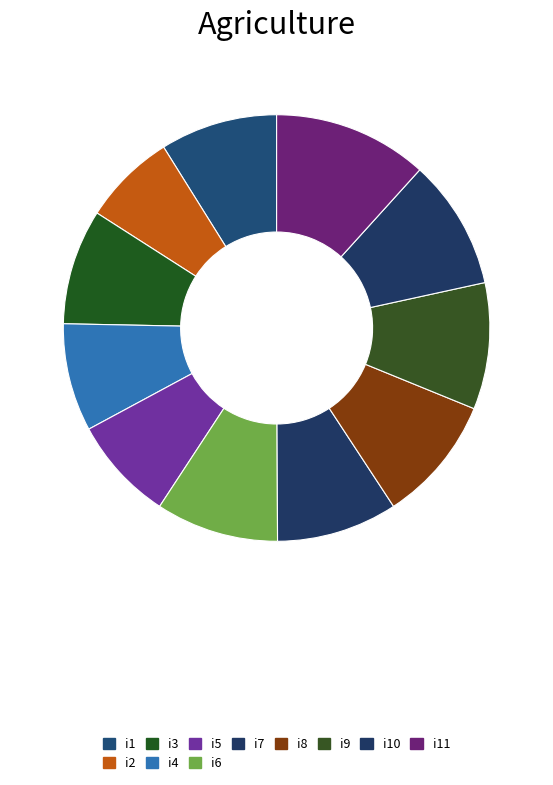

Rank the categories by value from highest to lowest.

i11, i10, i8, i9, i6, i7, i1, i3, i4, i5, i2